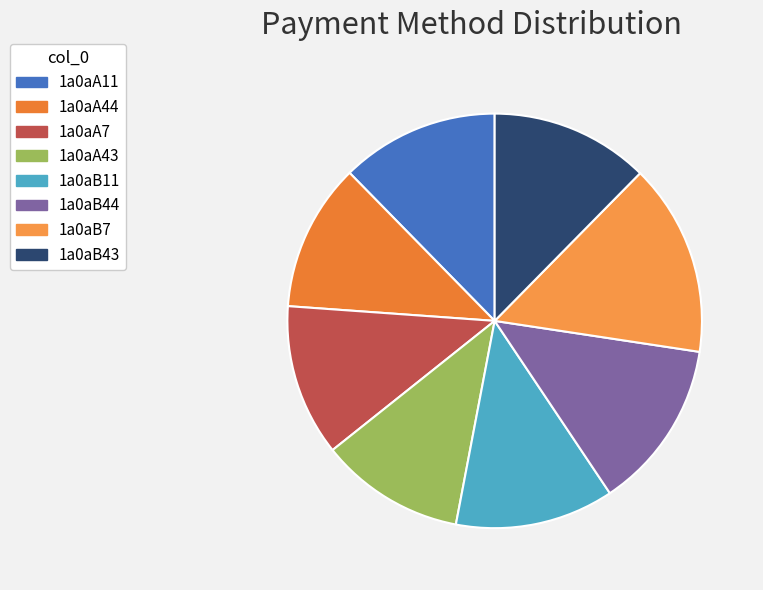

How many slices are in this pie chart?

8